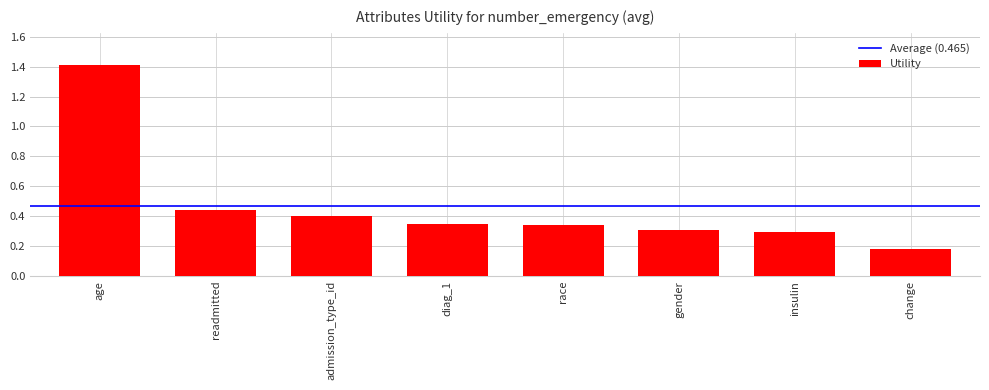

What is the average value?

0.5